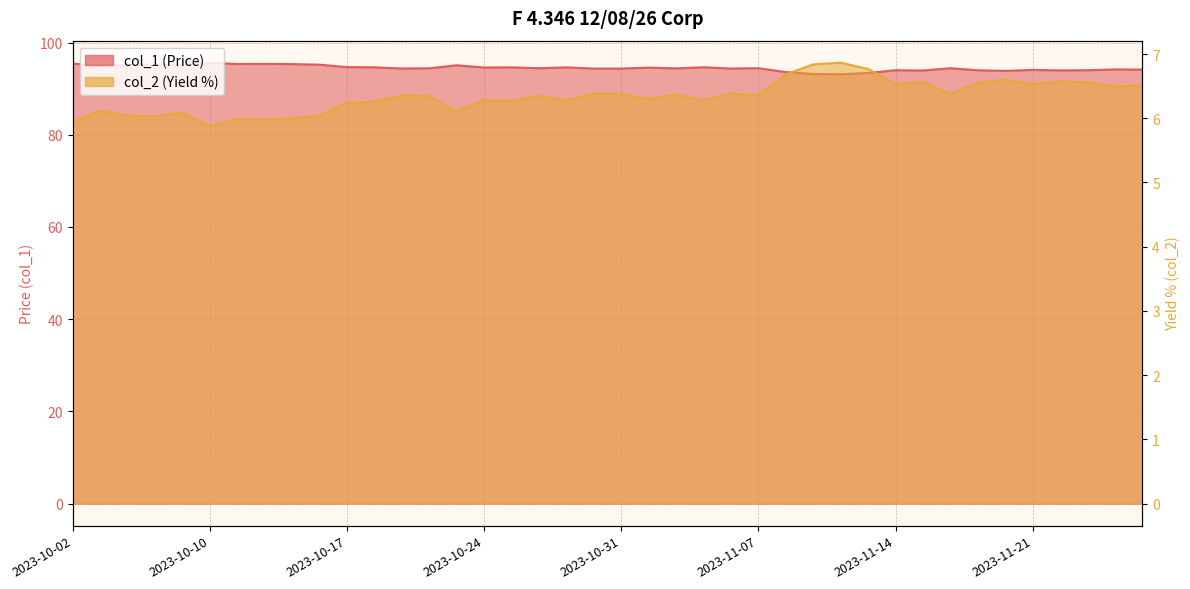

Which series has the largest range (max minus min)?

col_1